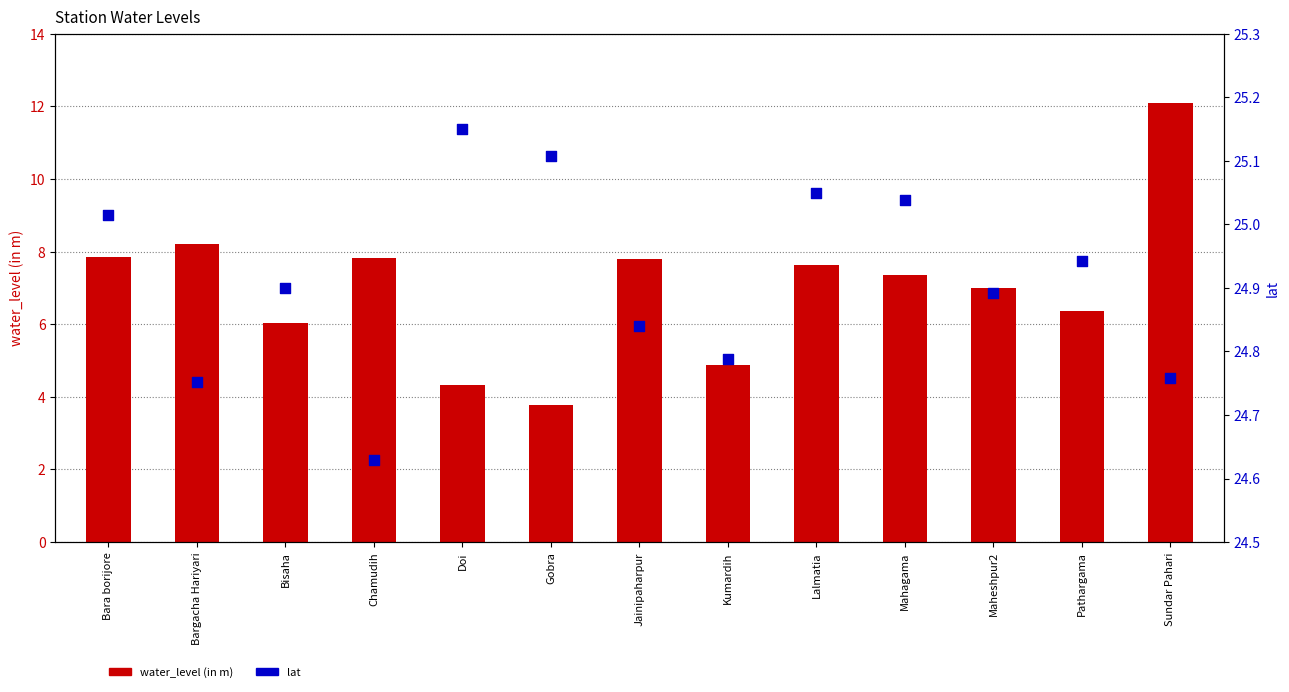

Which series reaches the minimum Y coordinate?

water_level (in m)